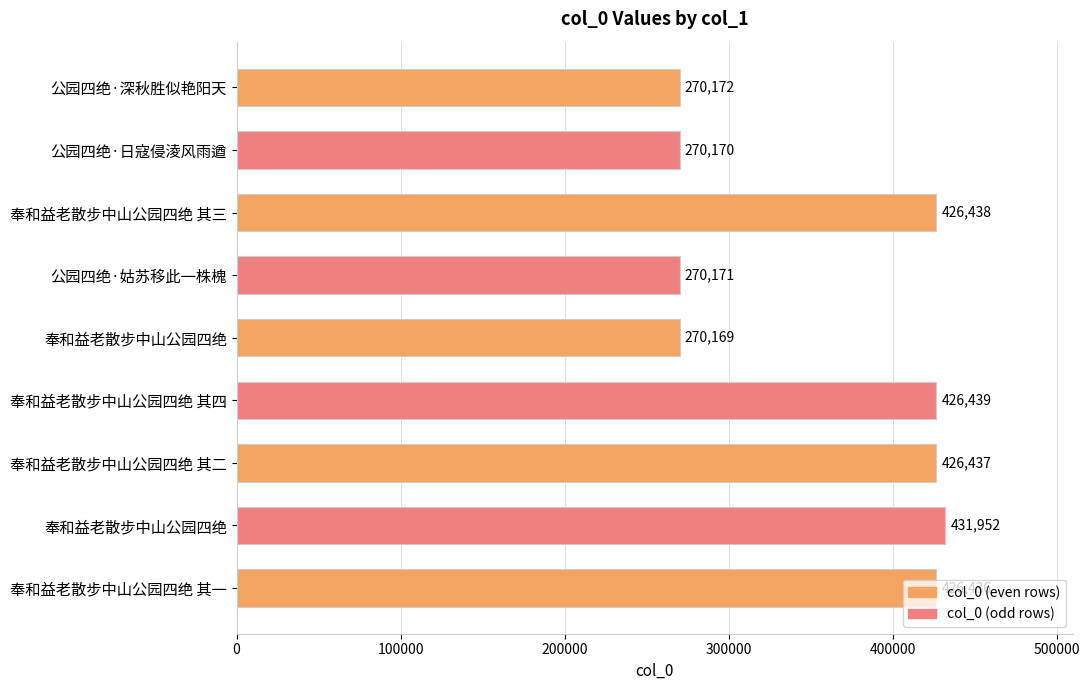

Does the chart contain stacked bars?

No